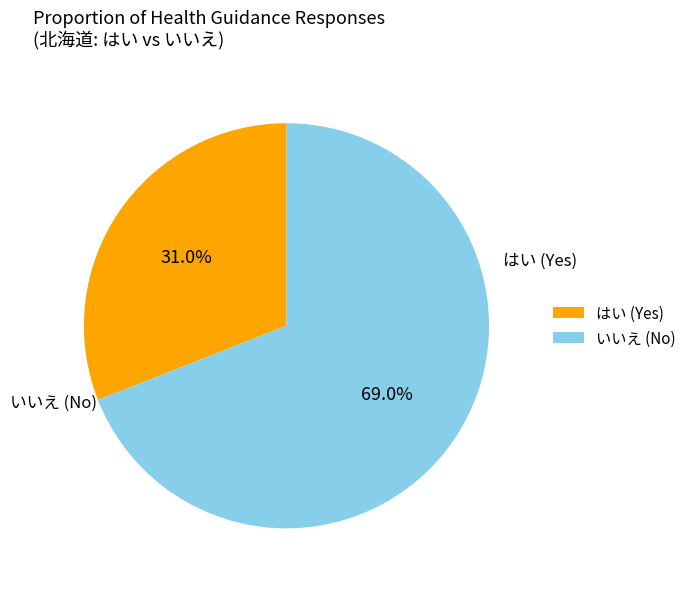

What is the change in value from はい to いいえ?

+170688